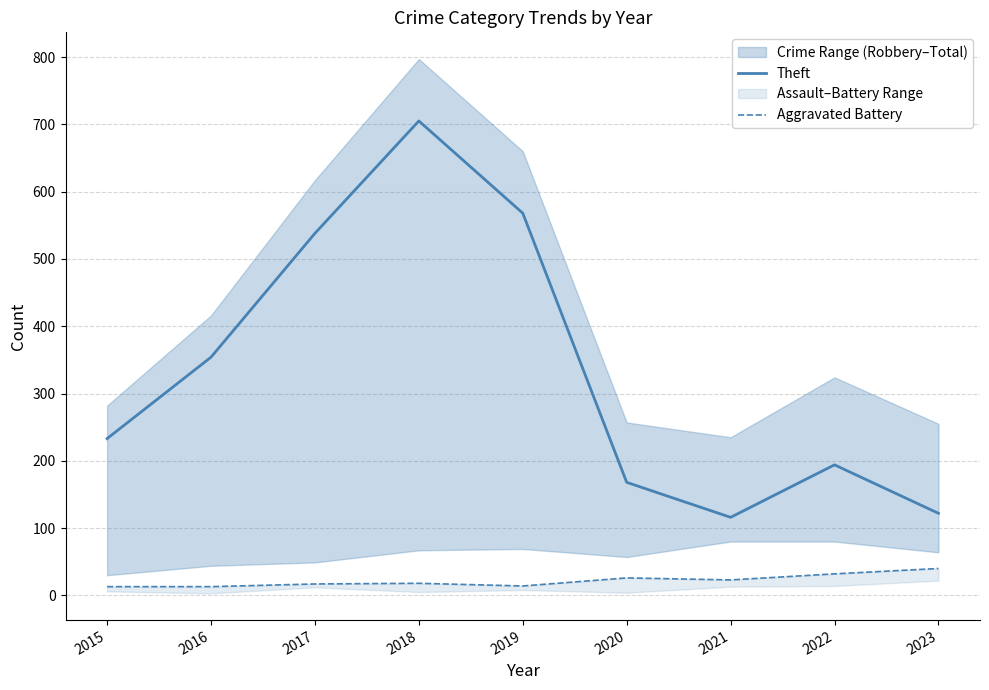

Which series has the largest total across all categories?

Theft